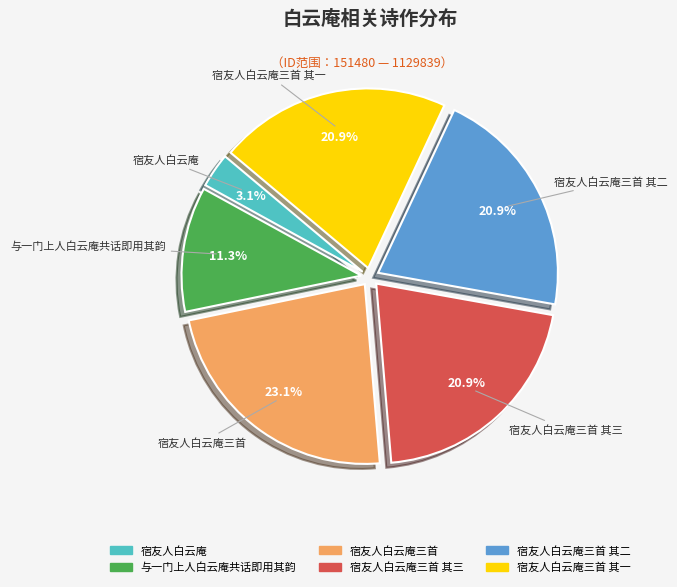

Is there a majority slice in this chart?

No